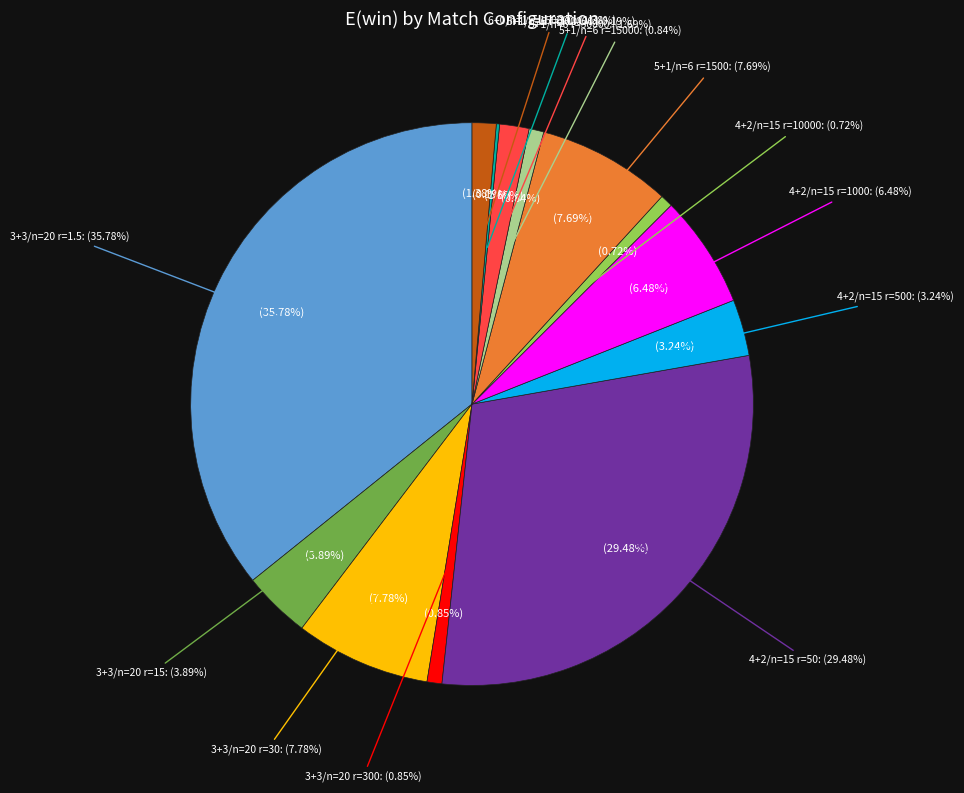

Is there a majority slice in this chart?

No